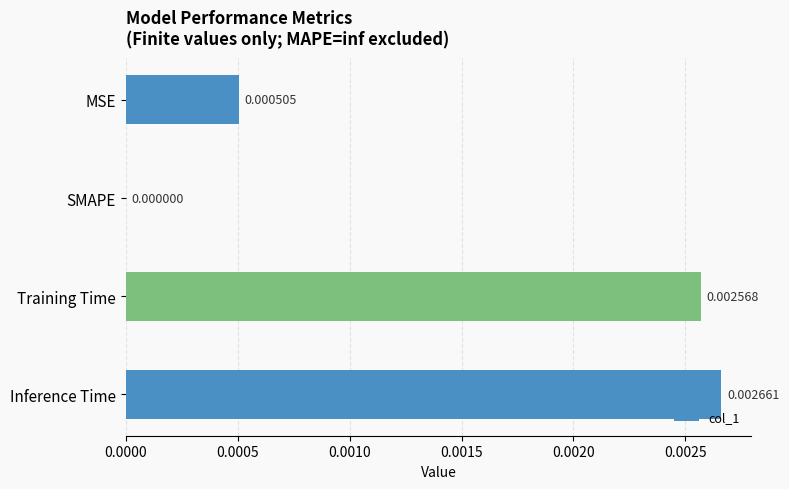

At which label is the value closest to 0?

SMAPE